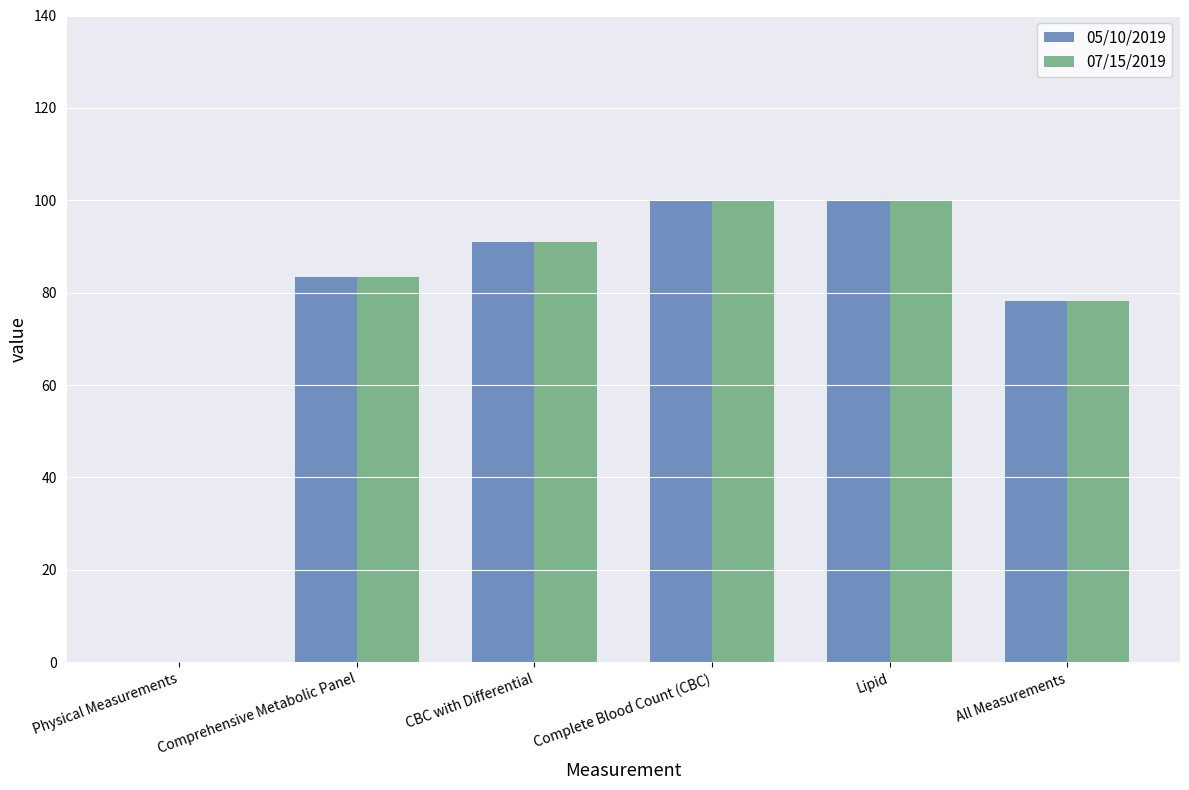

Are the bars grouped side by side (vs. stacked)?

Yes